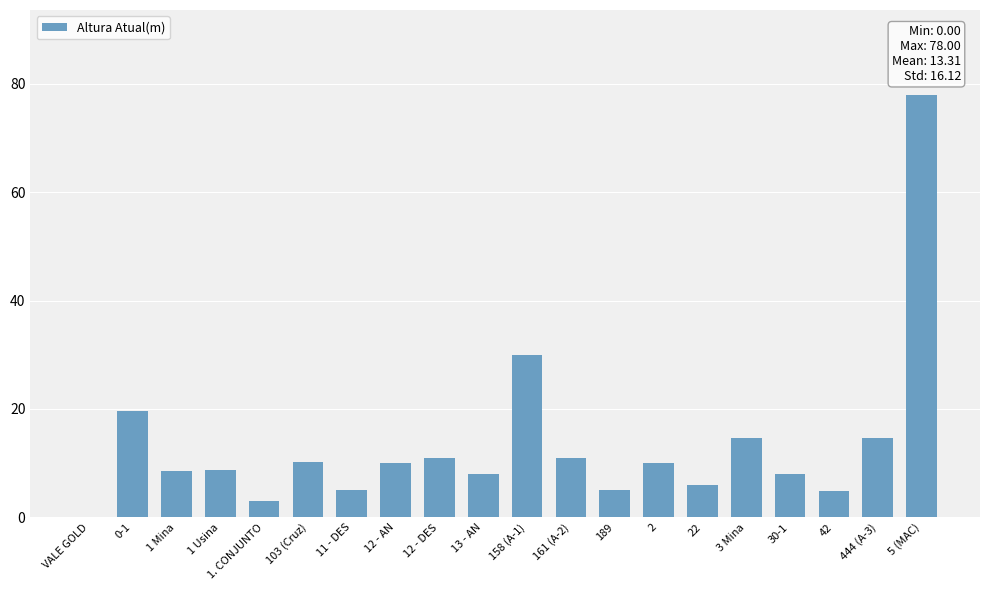

True or false: the data shows 109.1 at 5 (MAC).

False